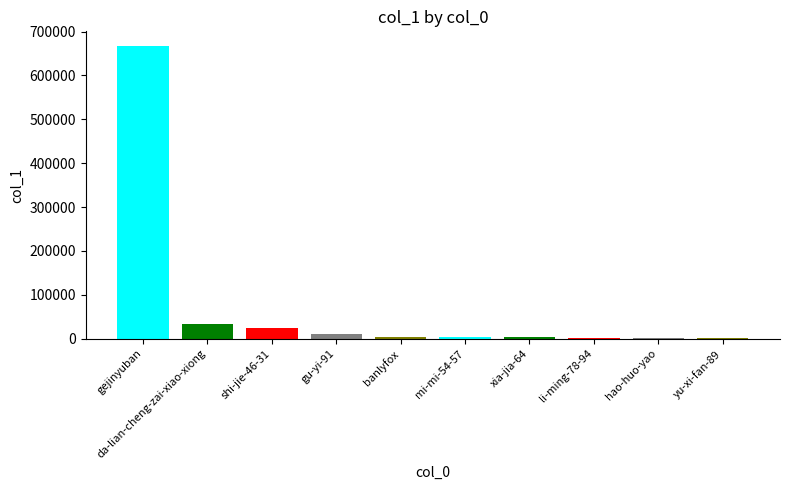

What is the label of the 9th bar from the right?

da-lian-cheng-zai-xiao-xiong